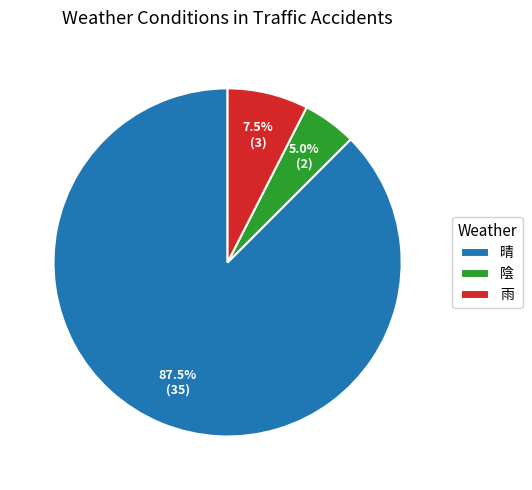

What is the majority slice?

晴